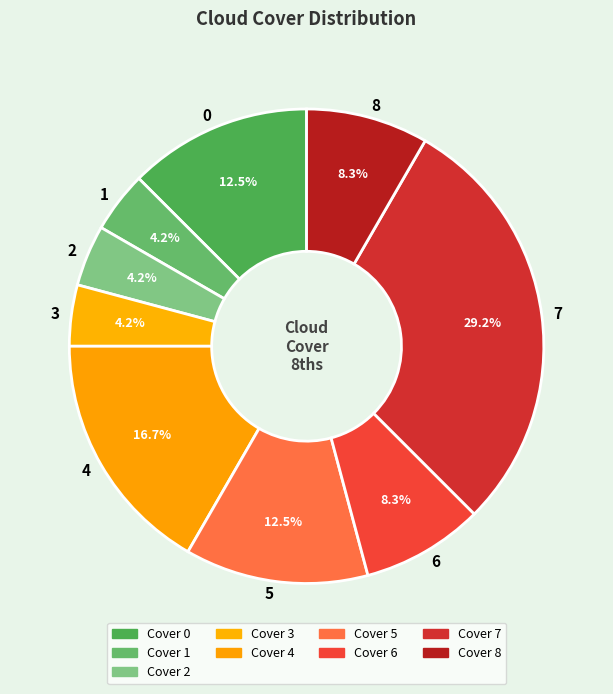

Count the number of slices in the pie.

9